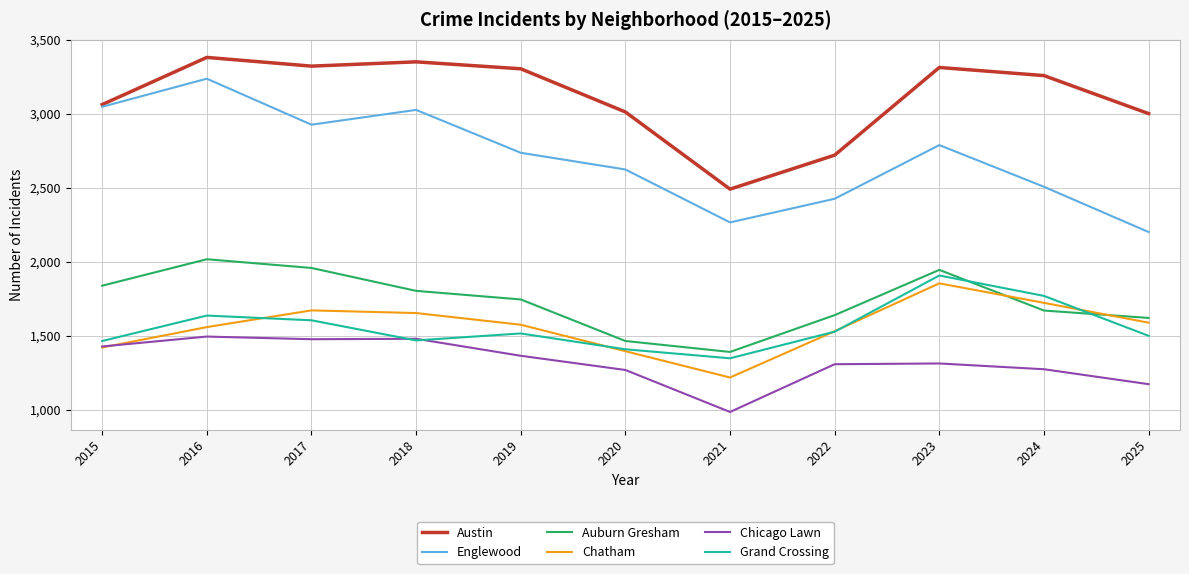

Between 2018 and 2022, which series saw the biggest shift?

Austin